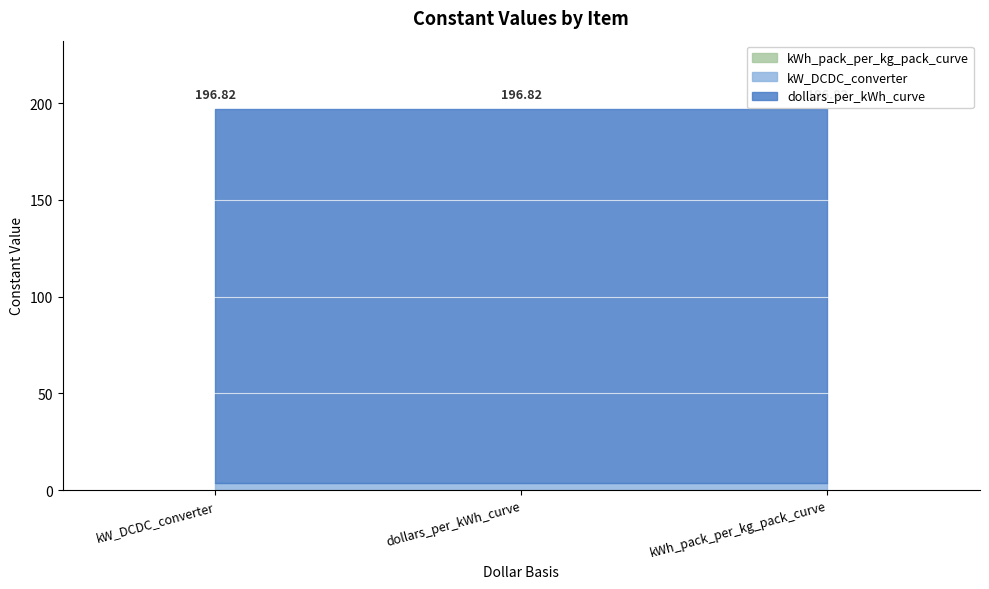

What is the average value of the kW_DCDC_converter series?

3.5